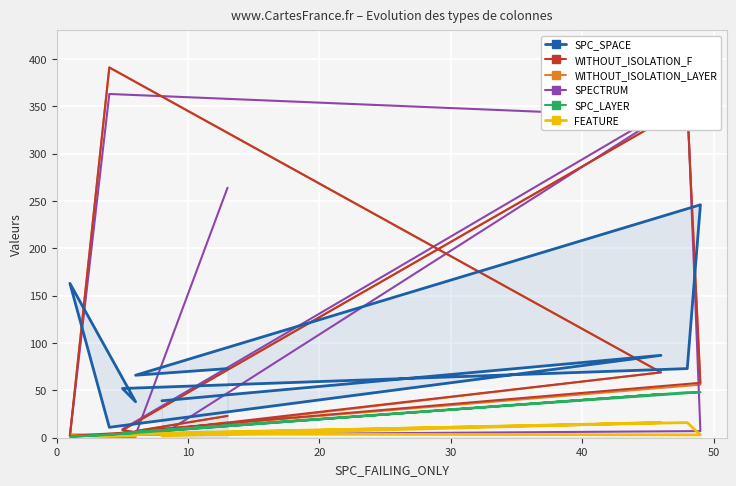

What position from the left is 40?

5